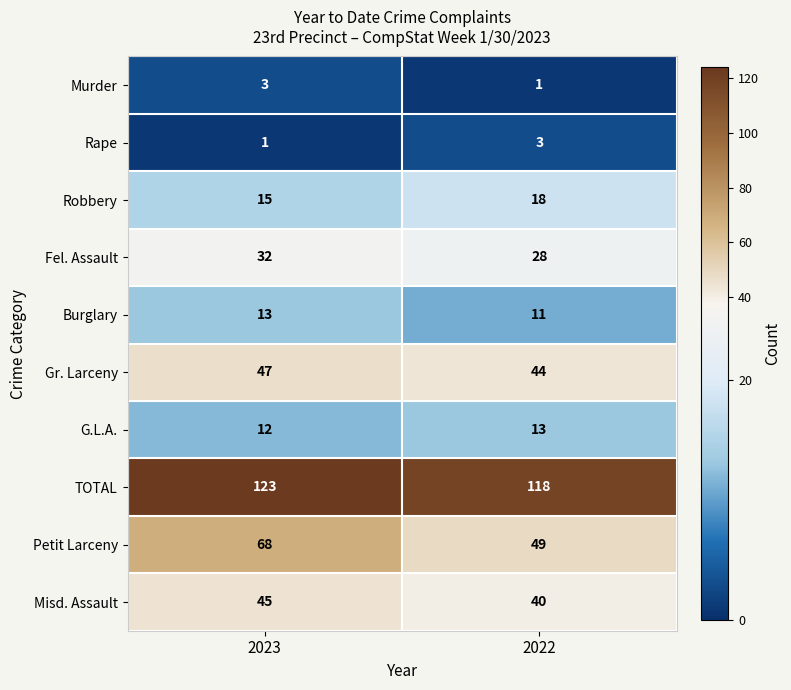

Which series has the largest total across all categories?

TOTAL